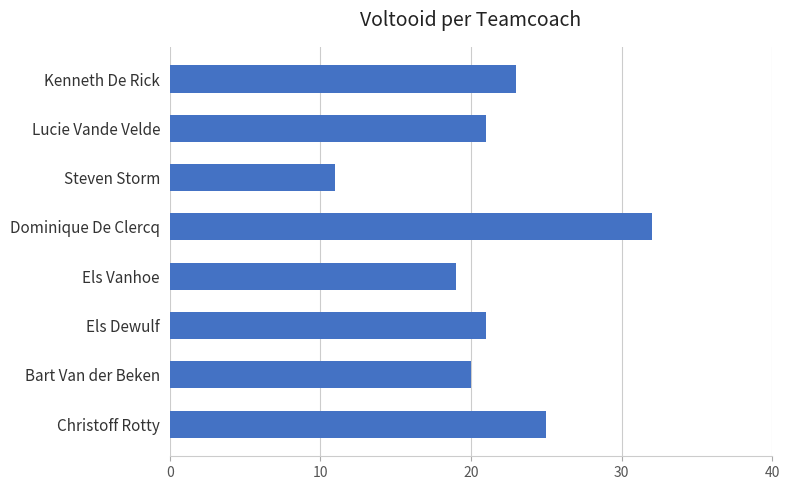

Reading top to bottom, what are all the values shown in this chart?

23	21	11	32	19	21	20	25